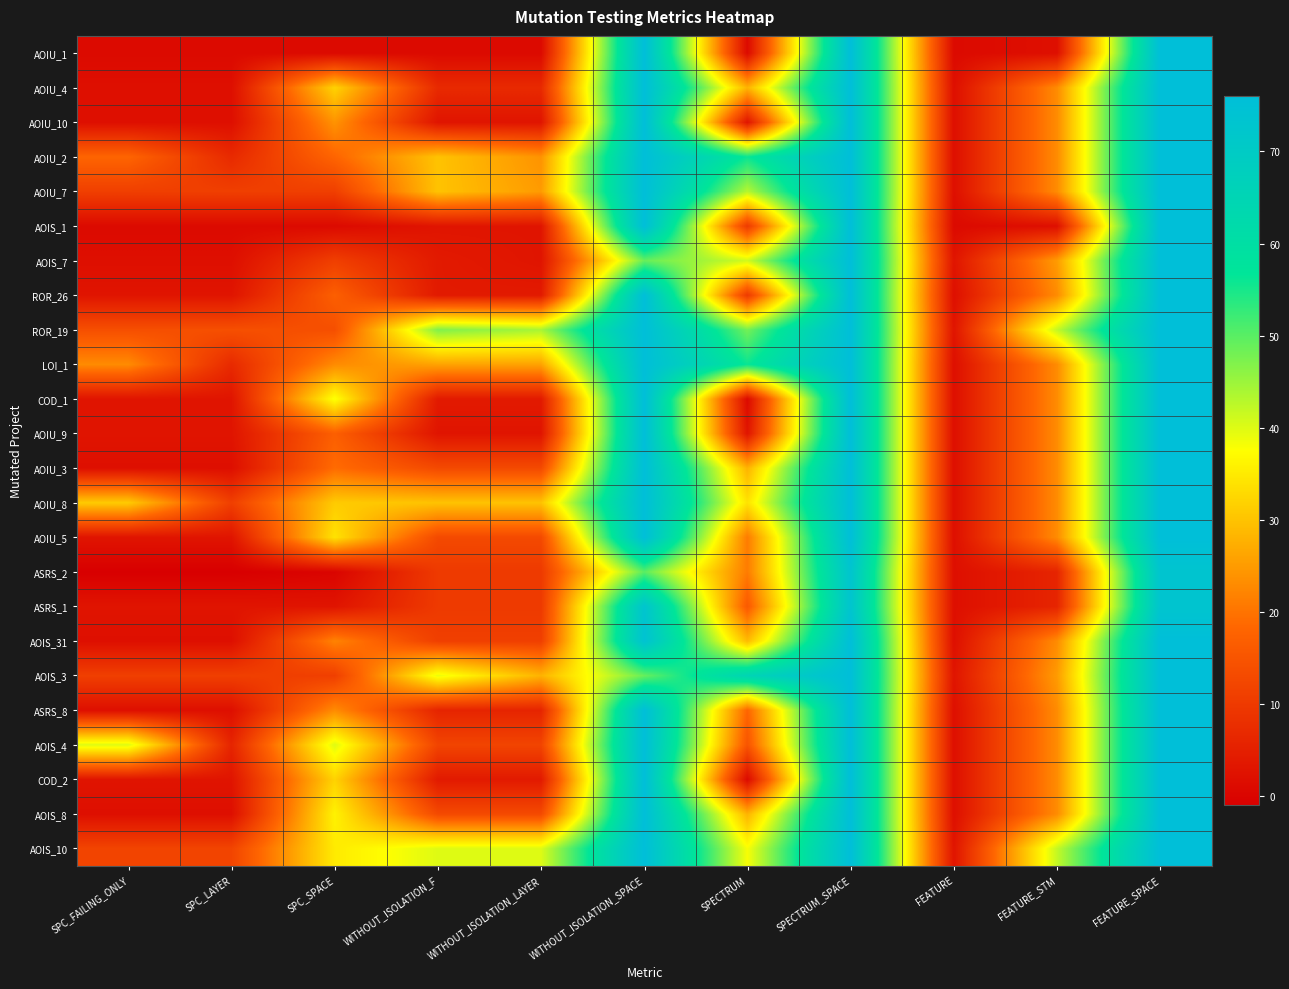

What is the total value across all series at SPECTRUM_SPACE?

1818